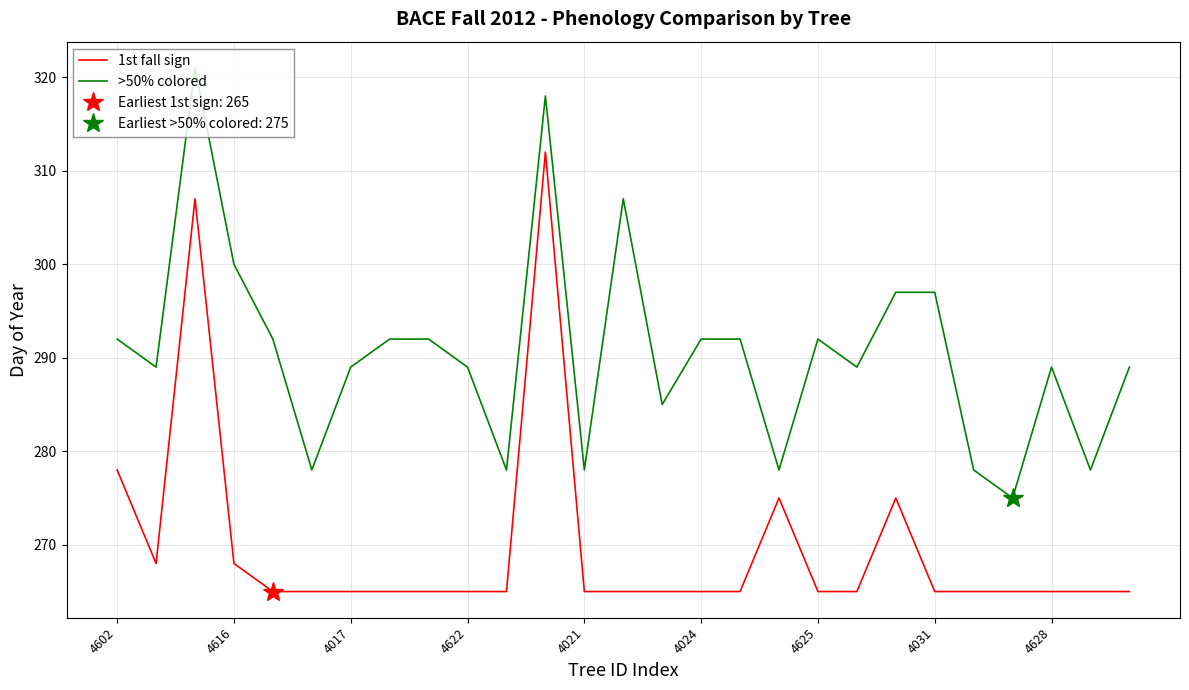

At 10, list the series in order from smallest to largest.

1st fall sign, >50% colored